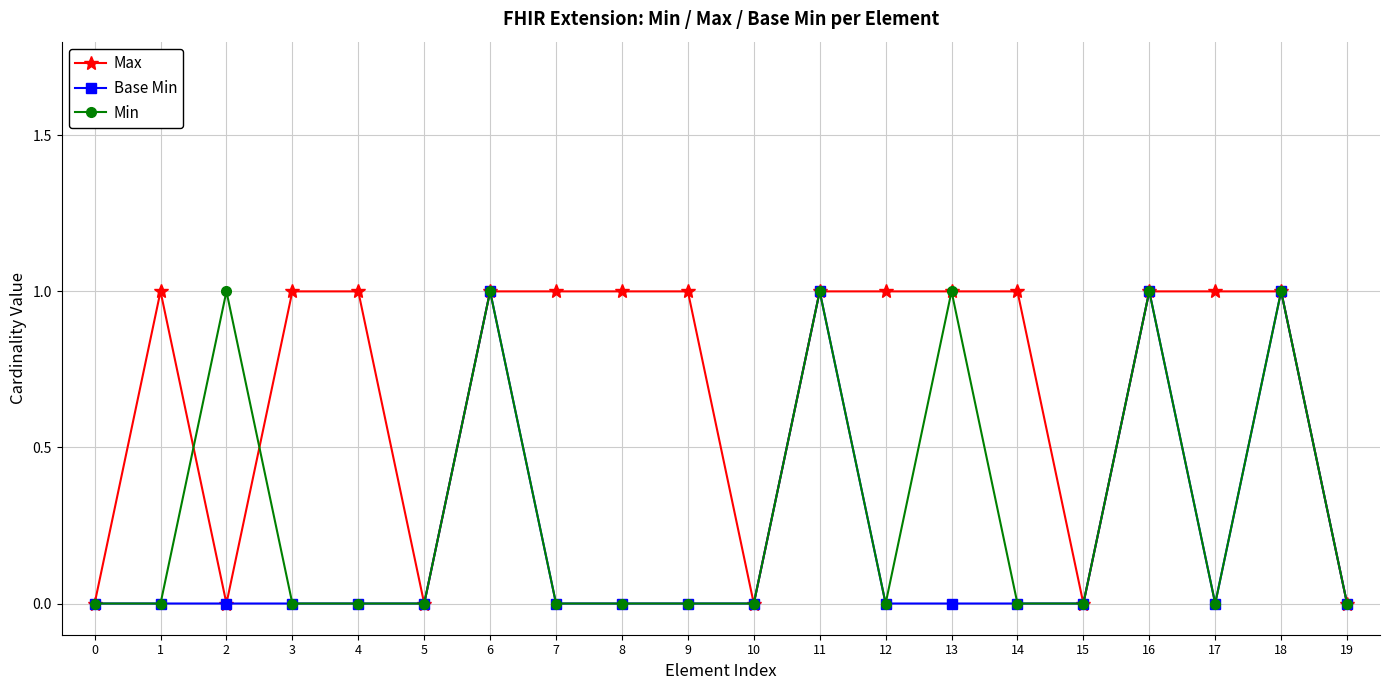

Is the value of Max at 8 greater than the value of Base Min at 14?

Yes